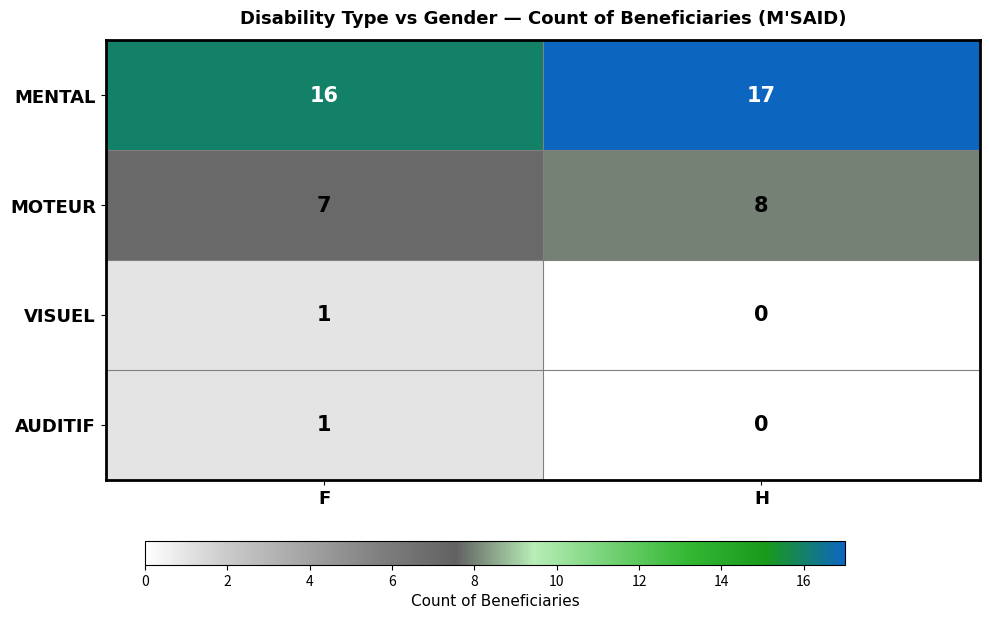

What is the sum of the MOTEUR values at F and H?

15